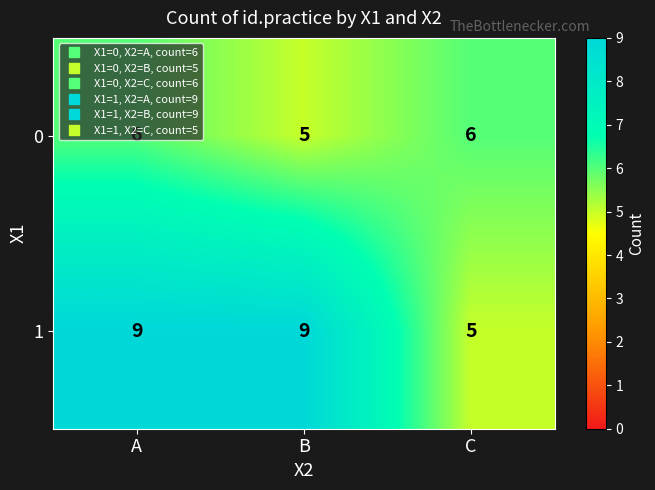

How many 0 values are between 5 and 6?

3